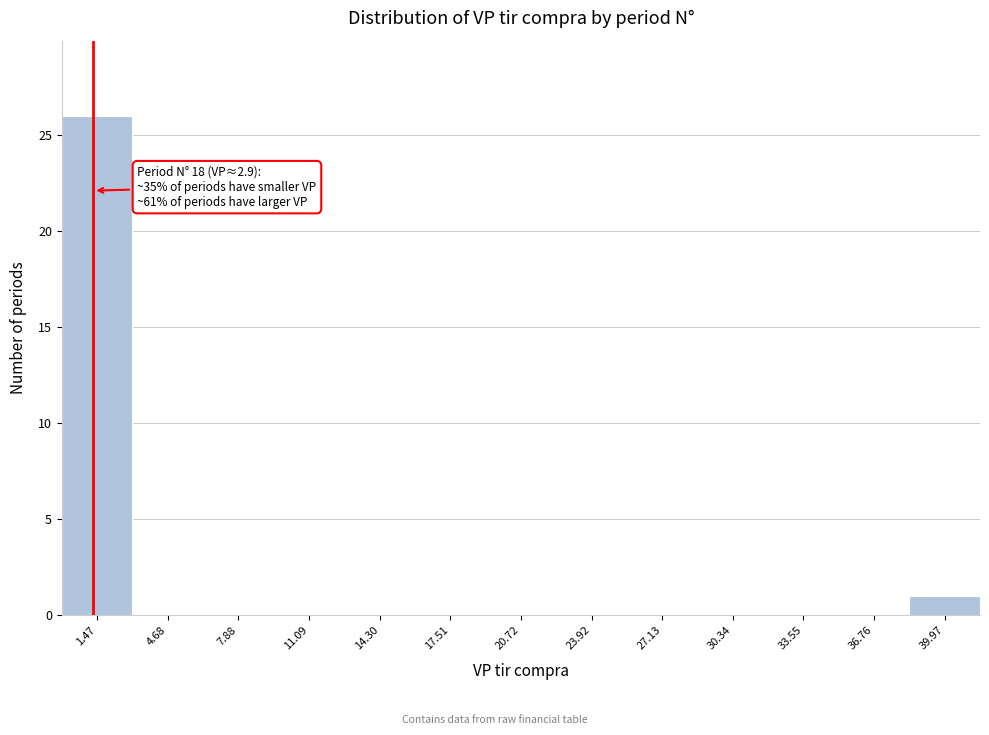

Reading left to right, what are all the values shown in this chart?

1.47=26	4.68=0	7.88=0	11.09=0	14.30=0	17.51=0	20.72=0	23.92=0	27.13=0	30.34=0	33.55=0	36.76=0	39.97=1